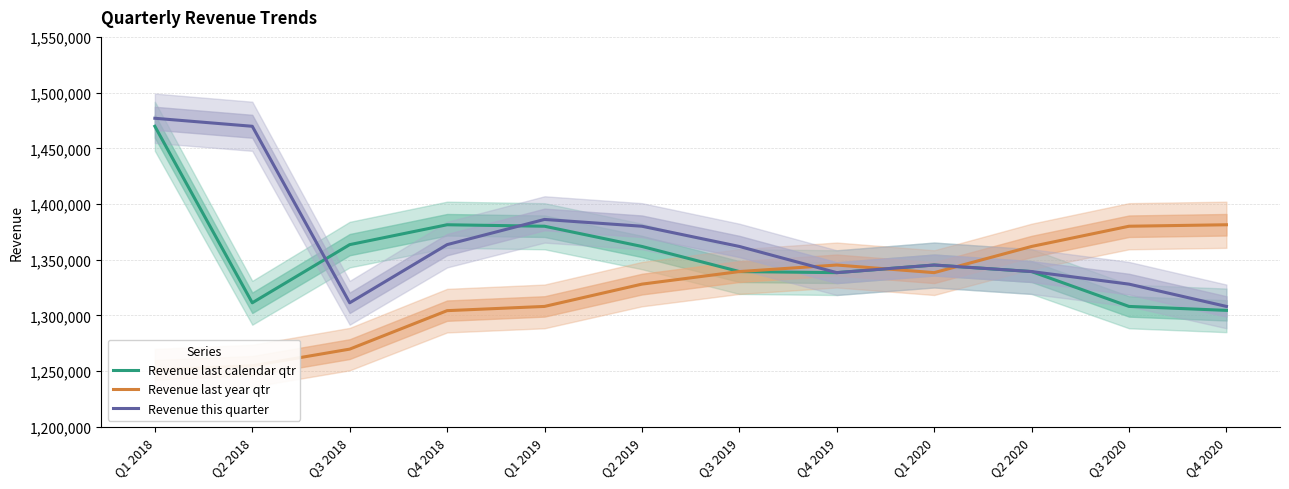

What is the sum of the Revenue this quarter values at Q1 2020 and Q2 2019?

2725301